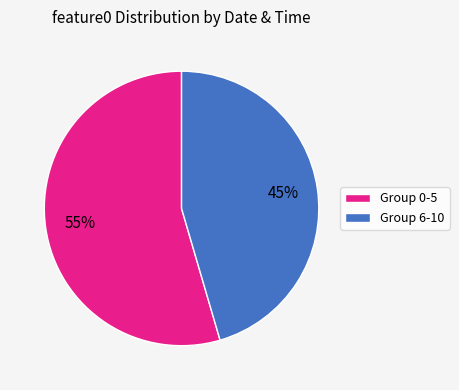

Rank the categories by value from highest to lowest.

Group 0-5, Group 6-10